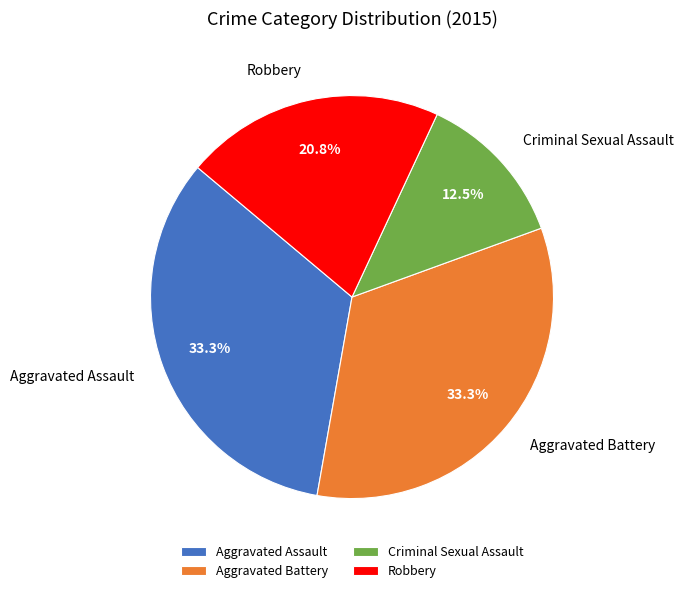

True or false: Aggravated Battery accounts for 33% of the total.

True